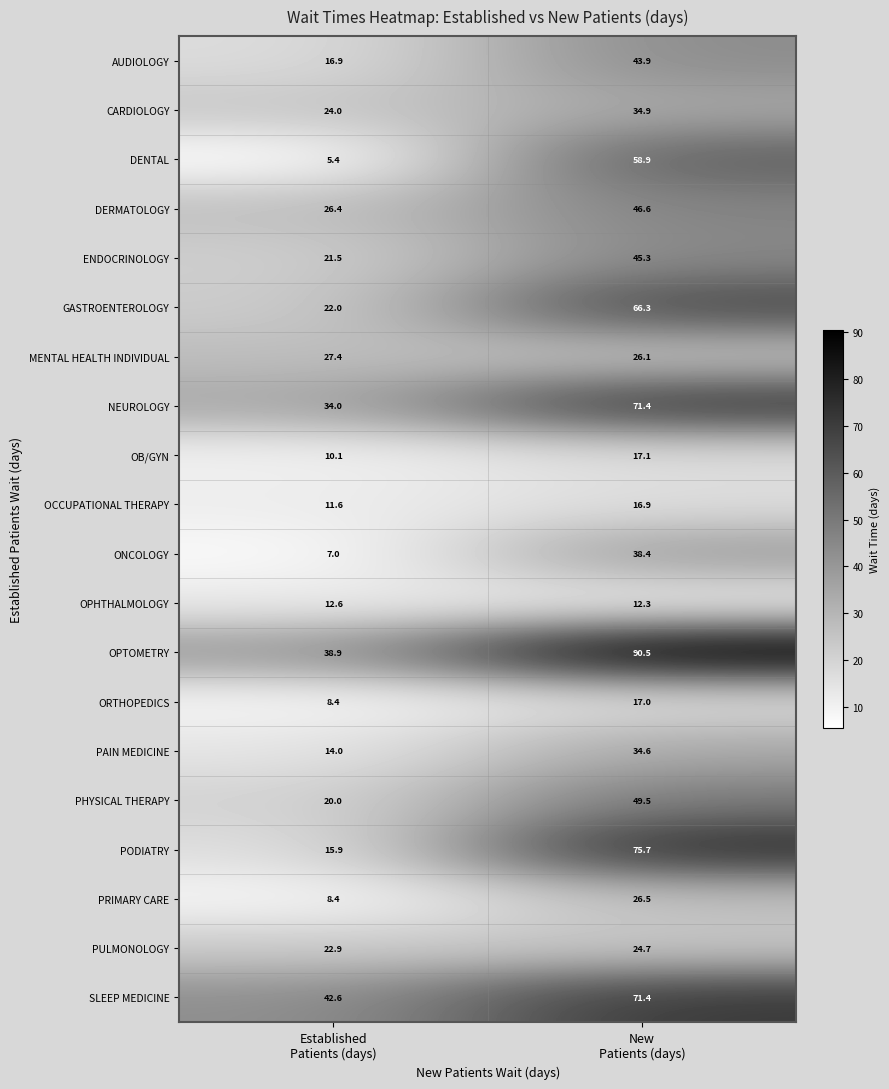

What is the minimum value shown in the chart?

5.4